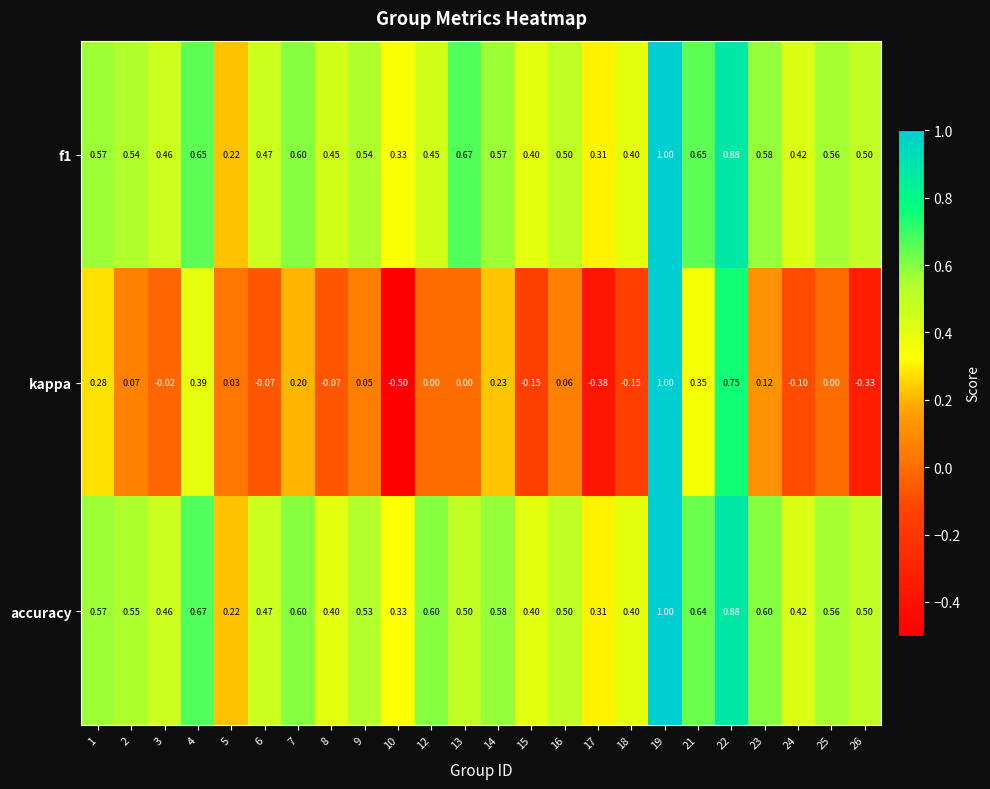

Which series changed the most between 7 and 16?

kappa